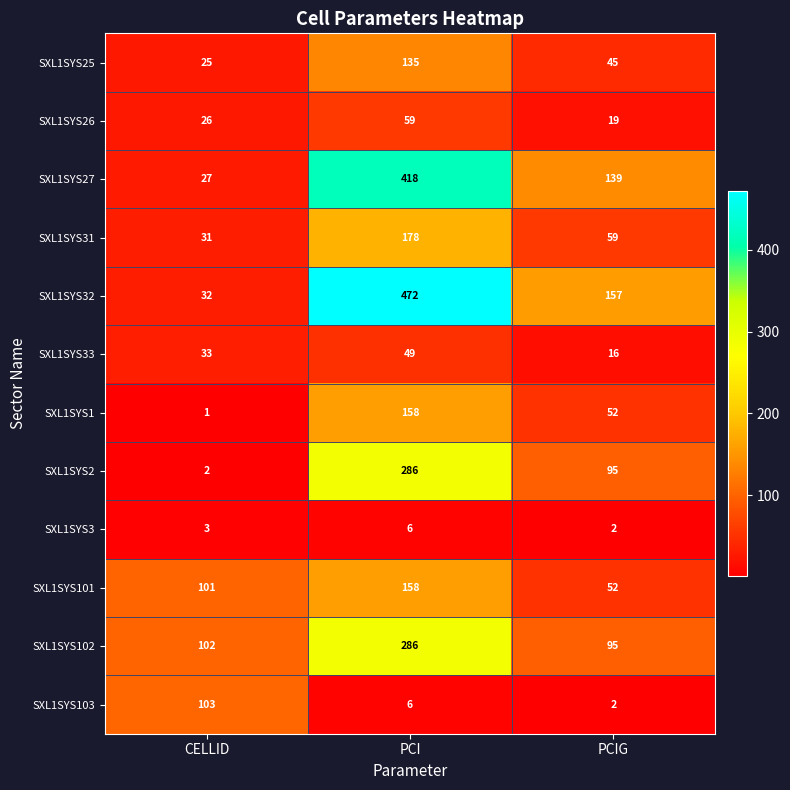

At which label does SXL1SYS101 reach its minimum?

PCIG